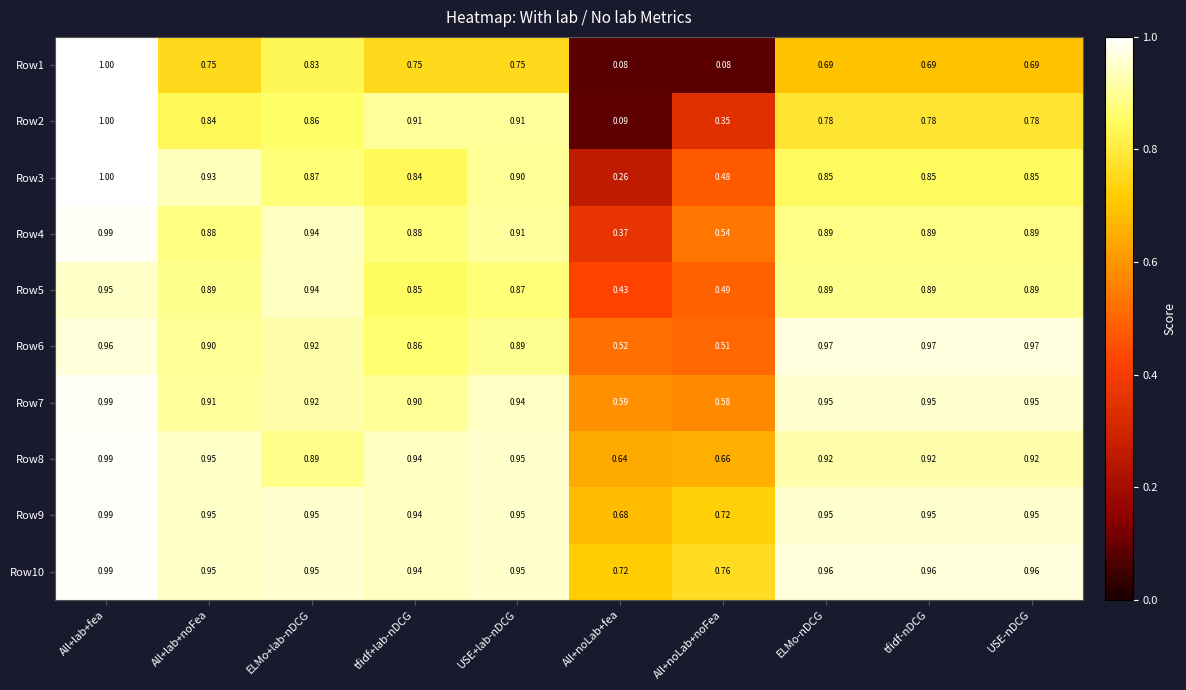

Which category has the highest value in the Row3 series?

All+lab+fea